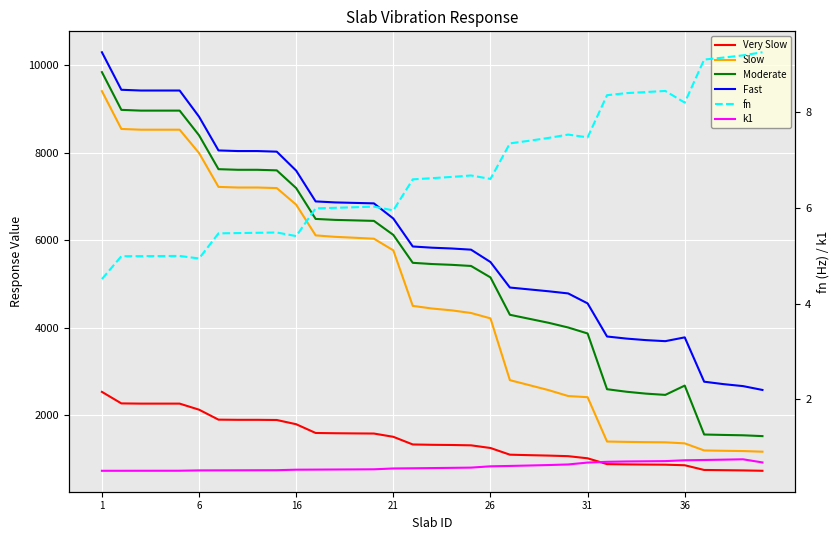

Which series changed the most between 33 and 34?

Fast